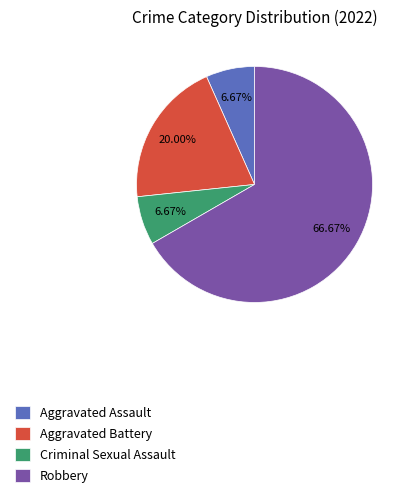

To the nearest percent, what percentage of the pie is Criminal Sexual Assault?

7%